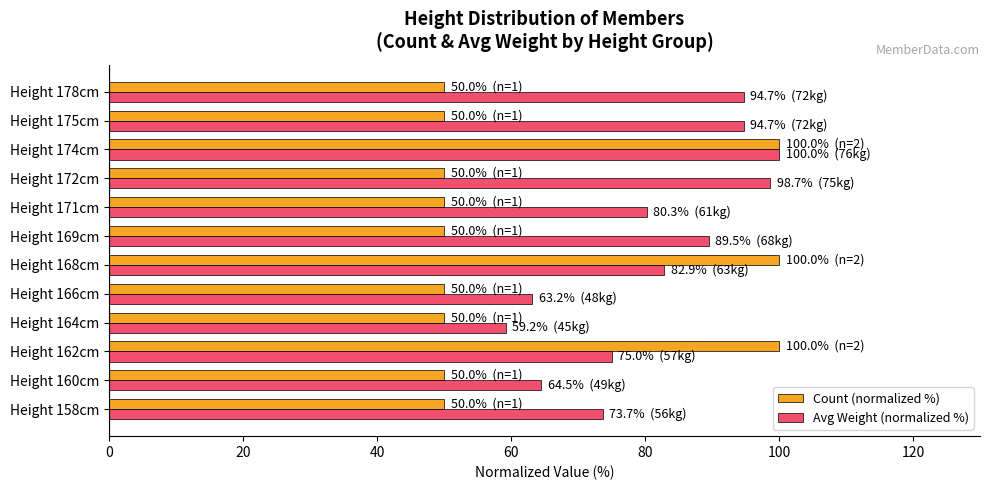

Between Height 158cm and Height 175cm, which series saw the biggest shift?

Avg Weight (normalized %)